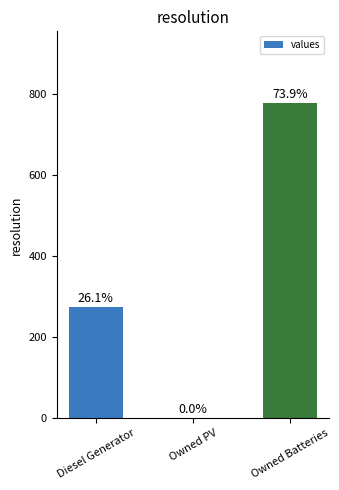

What is the difference between the values at Owned PV and Owned Batteries?

780